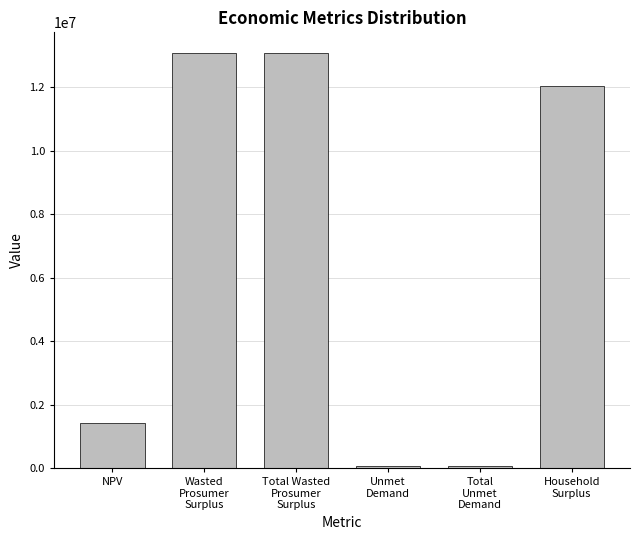

True or false: the data shows 340838.4 at NPV.

False